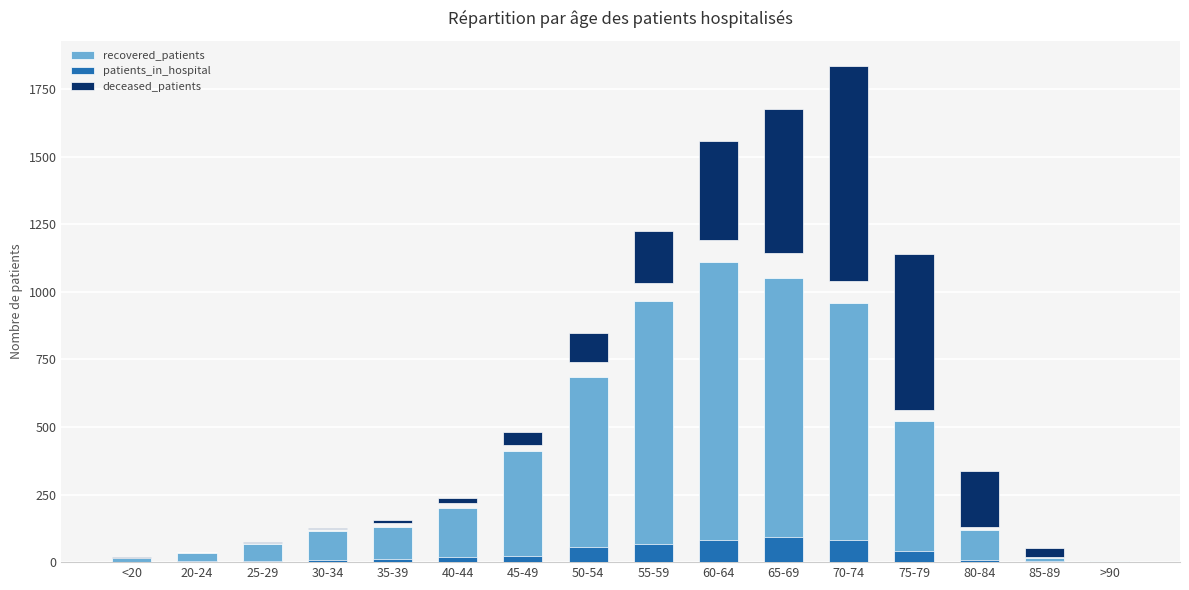

Reading left to right, transcribe all the data shown in this chart.

recovered_patients: <20=17	20-24=34	25-29=66	30-34=114	35-39=130	40-44=199	45-49=413	50-54=686	55-59=965	60-64=1109	65-69=1050	70-74=957	75-79=522	80-84=120	85-89=15	>90=3
patients_in_hospital: <20=0	20-24=3	25-29=4	30-34=8	35-39=13	40-44=18	45-49=22	50-54=55	55-59=67	60-64=83	65-69=94	70-74=82	75-79=40	80-84=9	85-89=3	>90=1
deceased_patients: <20=2	20-24=0	25-29=4	30-34=3	35-39=12	40-44=19	45-49=48	50-54=108	55-59=194	60-64=366	65-69=534	70-74=798	75-79=577	80-84=208	85-89=33	>90=2